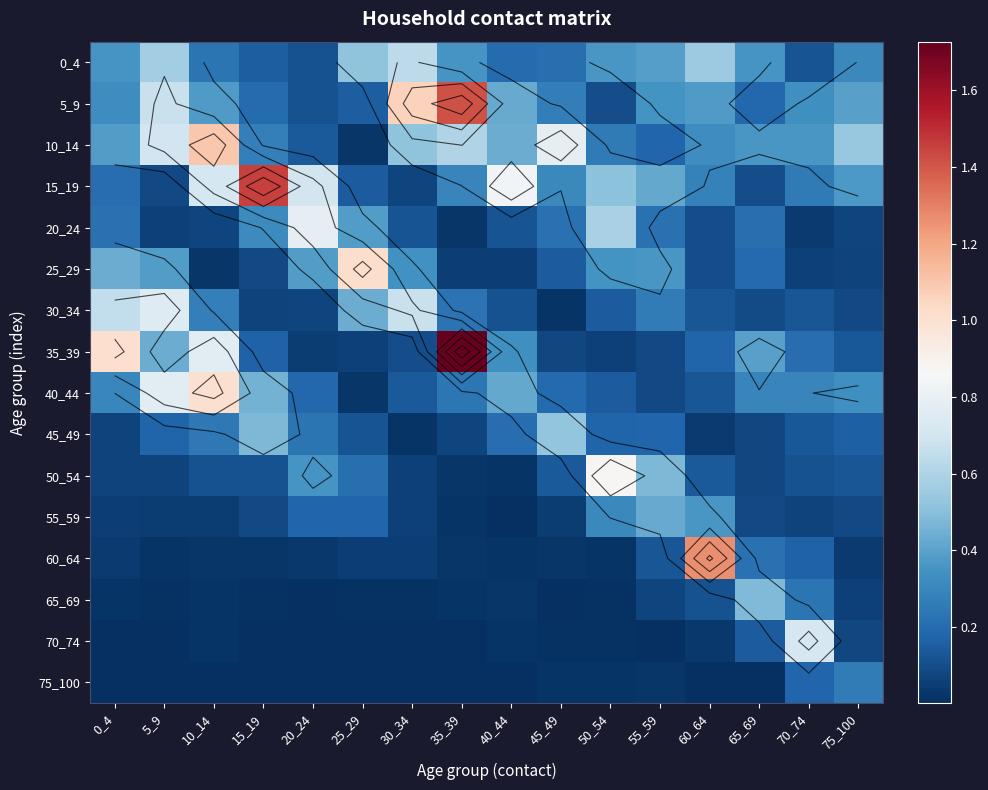

What is the difference between the second highest and minimum values in the 30_34 series?

0.7